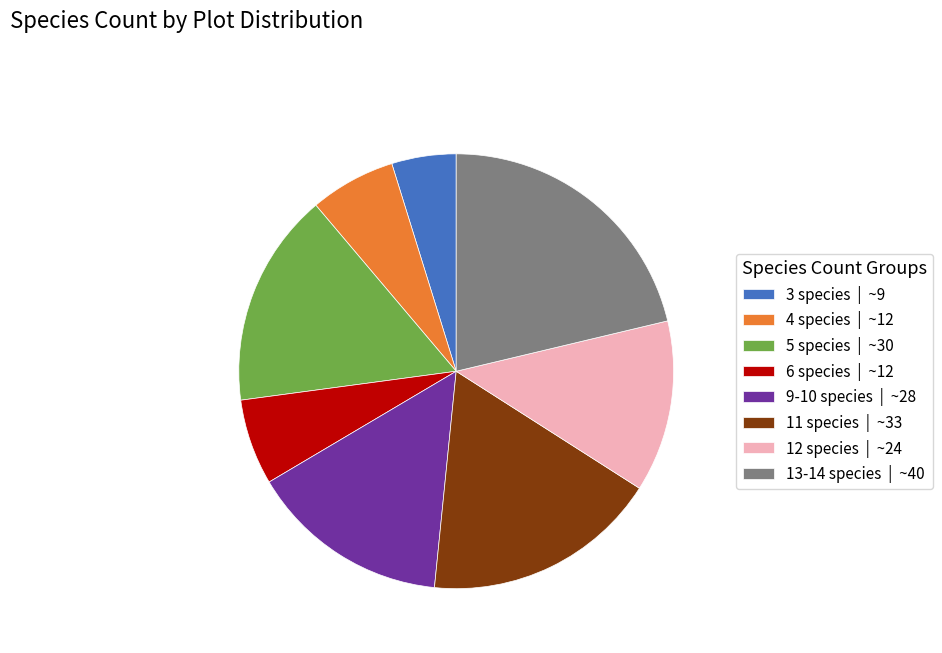

Which category has the smallest portion of the pie?

3 species | ~9